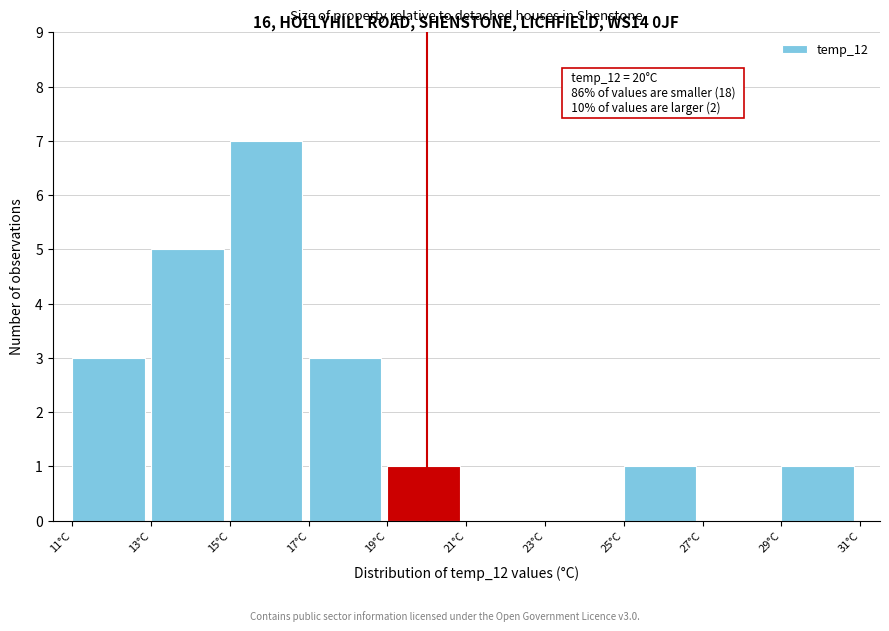

Which range on the x-axis has the tallest bar?

15 to 17